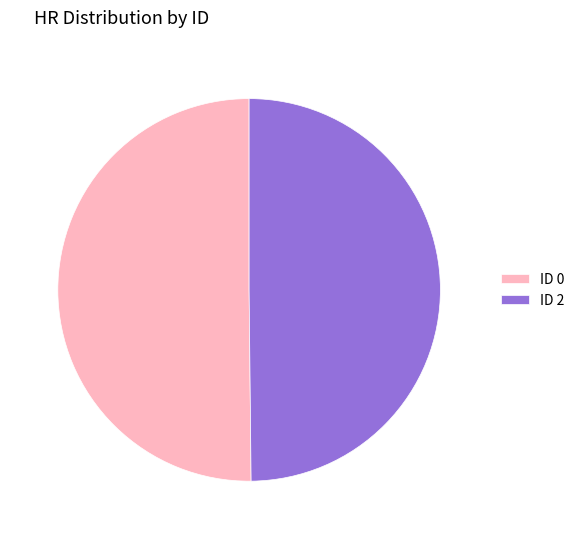

Combined, do ID 2 and ID 0 account for over 50%?

Yes